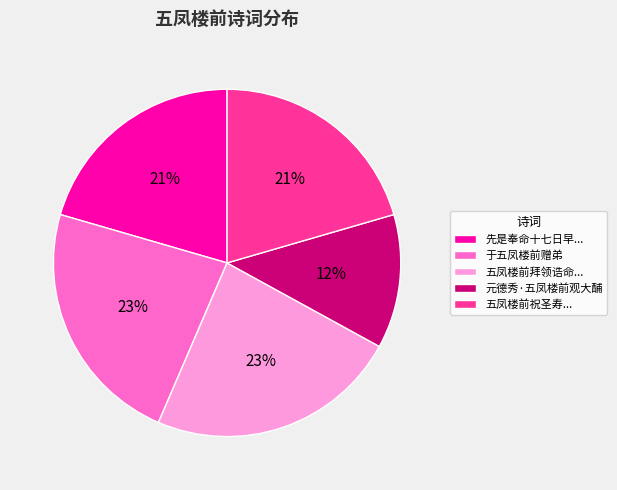

Which has a higher value, 五凤楼前拜领诰命... or 元德秀·五凤楼前观大酺?

五凤楼前拜领诰命...